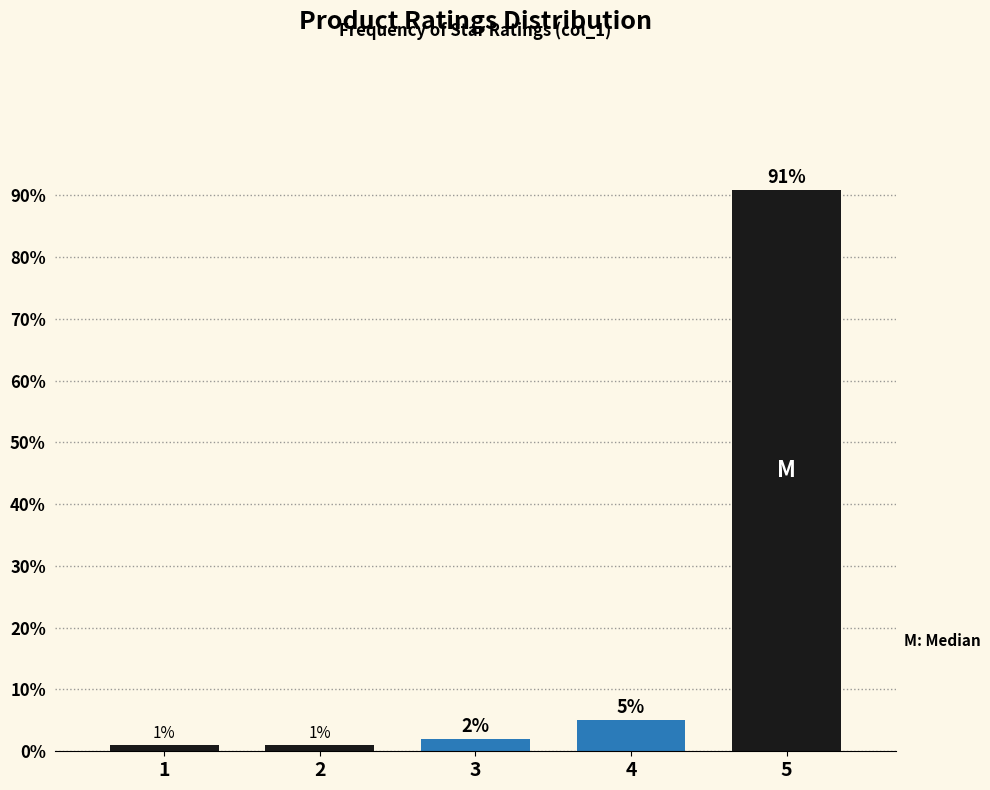

True or false: the data shows 35.1 at 5.

False